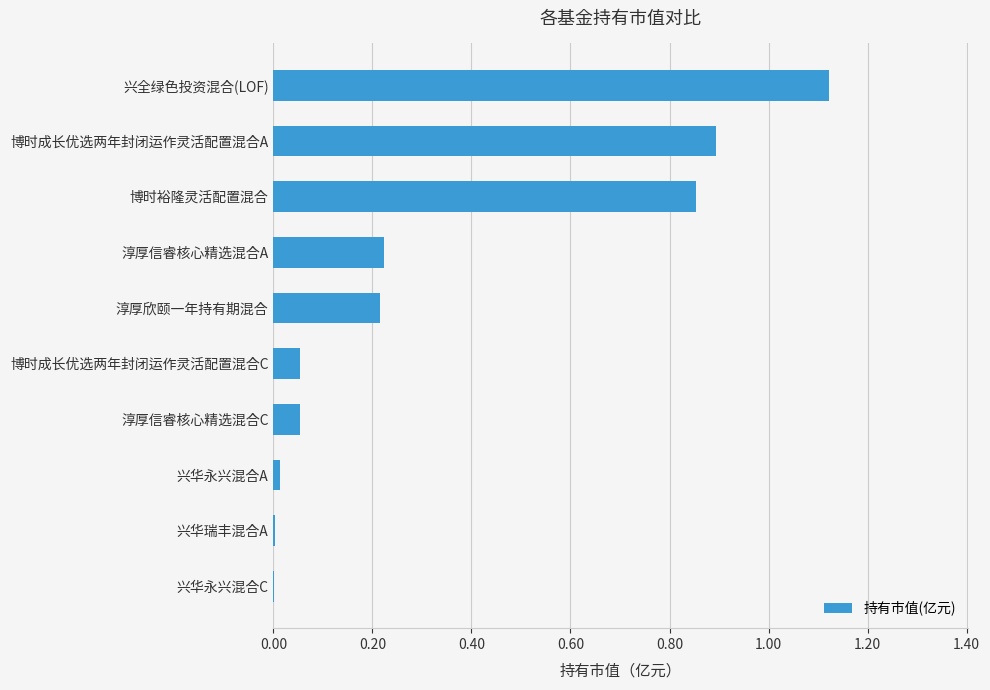

Which label corresponds to the largest value in the chart?

兴全绿色投资混合(LOF)